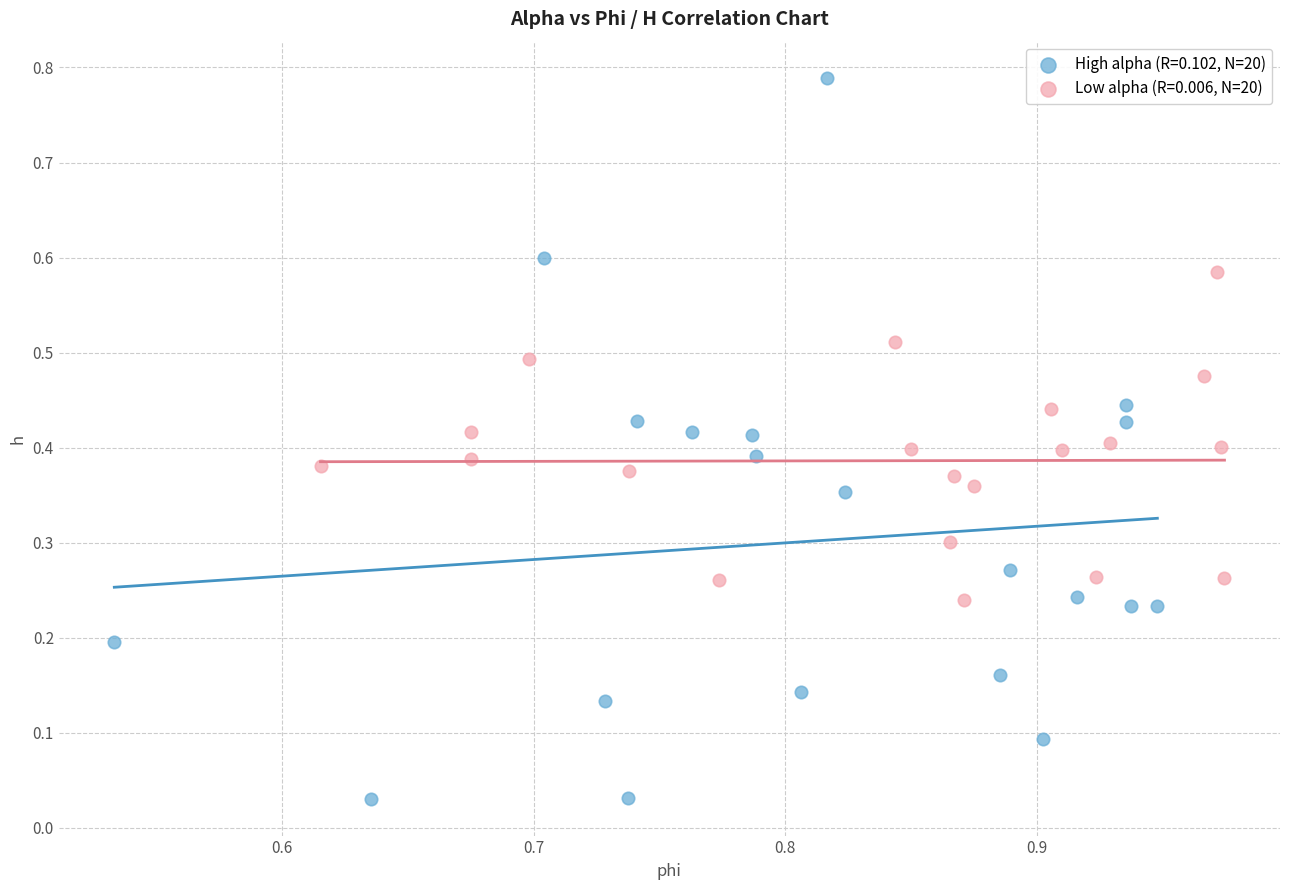

Which series has the largest Y range (max minus min)?

High alpha (R=0.102, N=20)